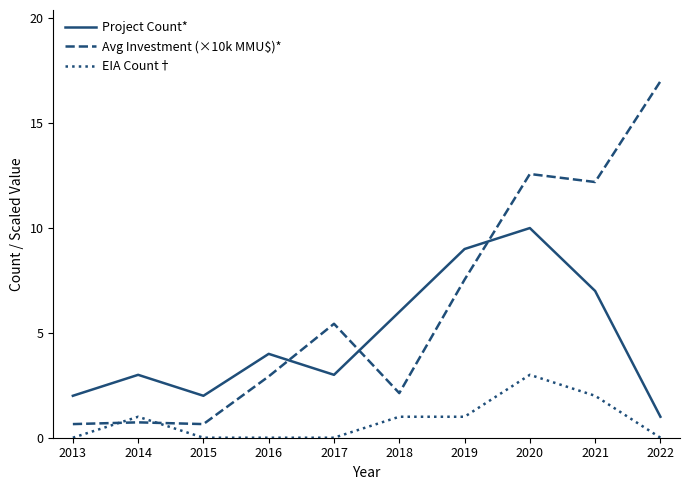

Rank the series at 2022 from lowest to highest value.

EIA Count†, Project Count*, Avg Investment (×10k MMU$)*